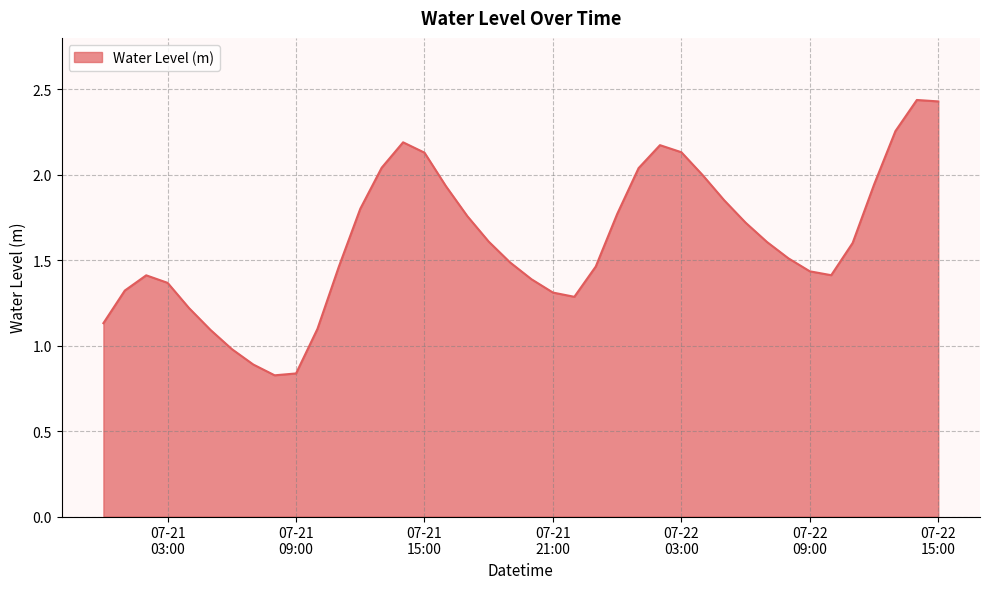

What is the difference between the maximum and minimum values?

1.6